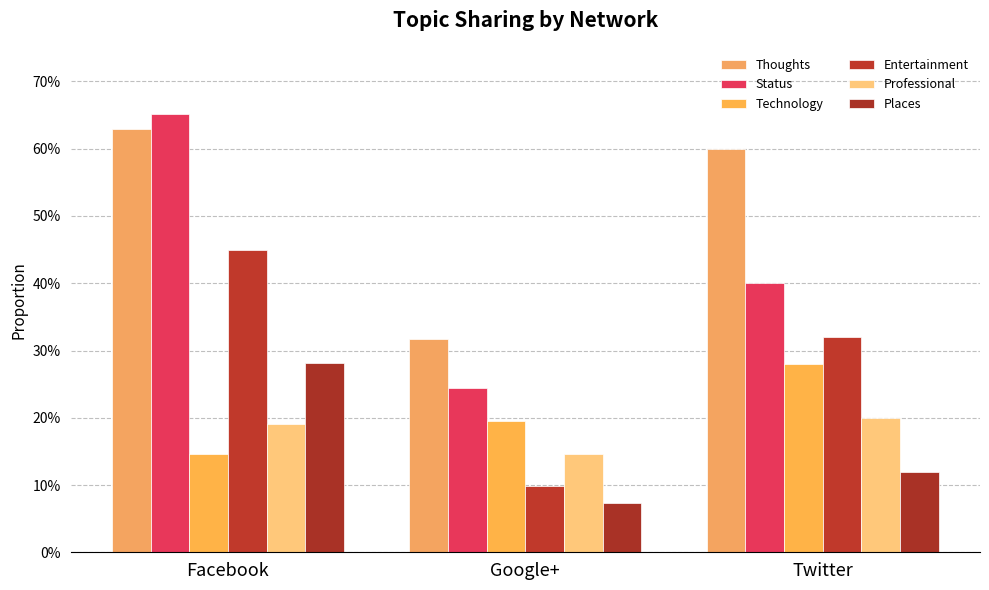

At which category does the chart reach its peak across all series?

Facebook